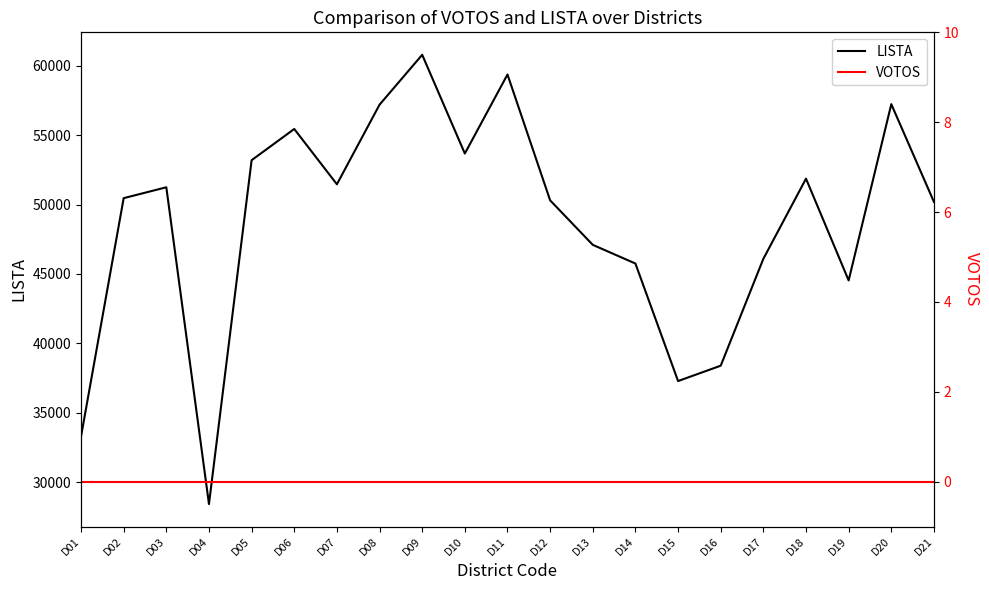

Does the chart display data point markers on the line(s)?

No